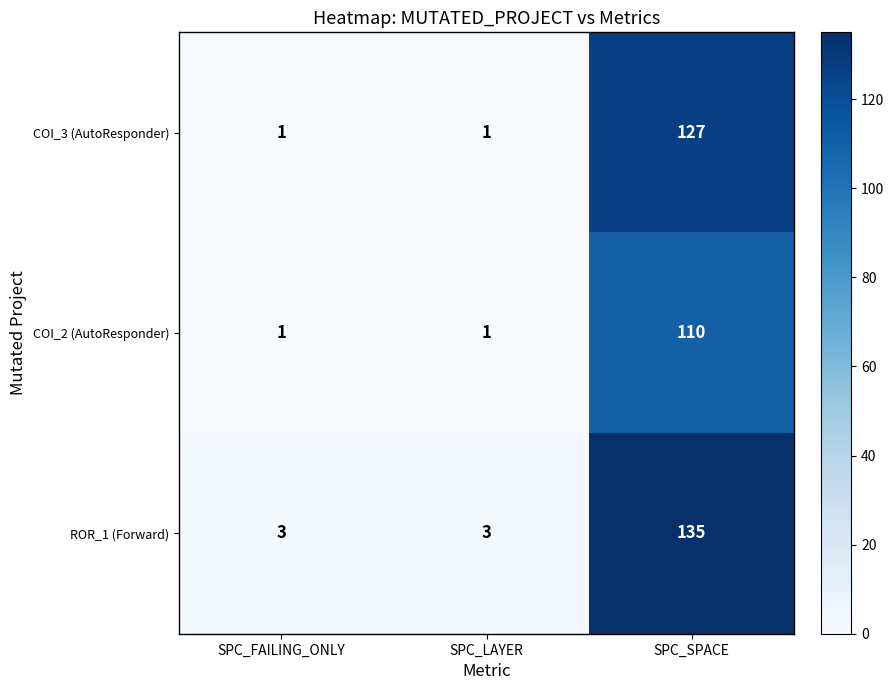

What is the maximum value shown in the chart?

135